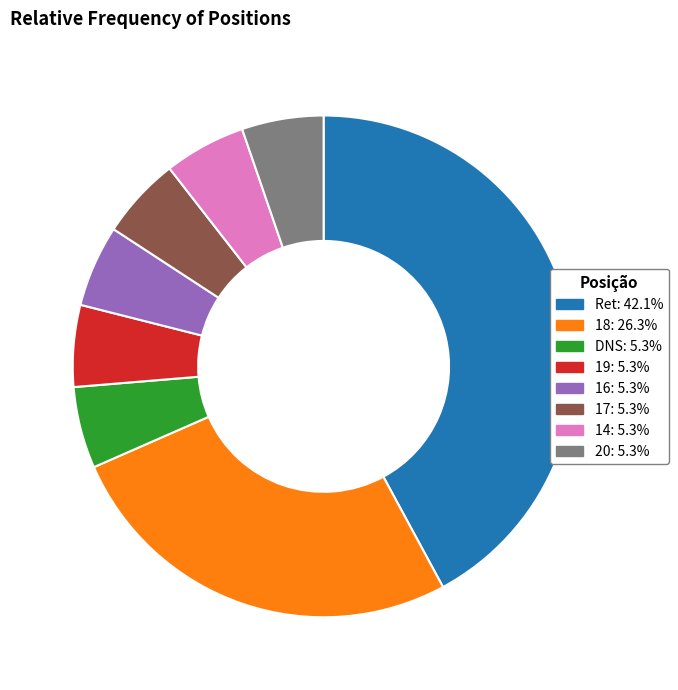

Which slice is the largest?

Ret